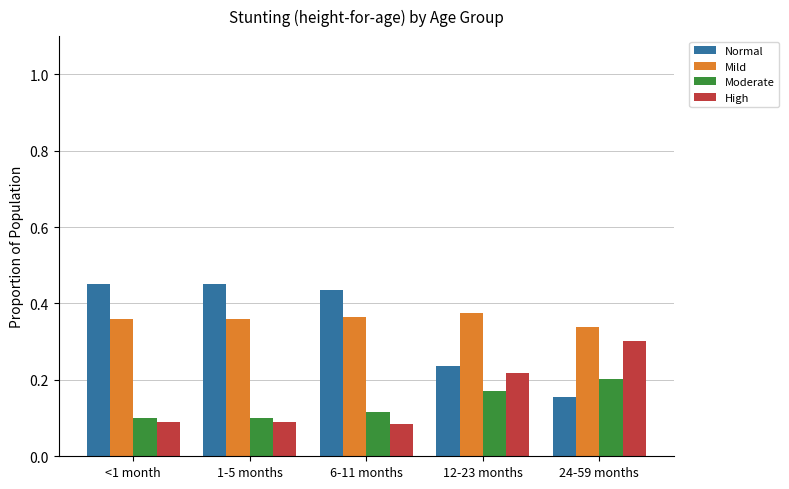

How many distinct data groups are displayed?

4